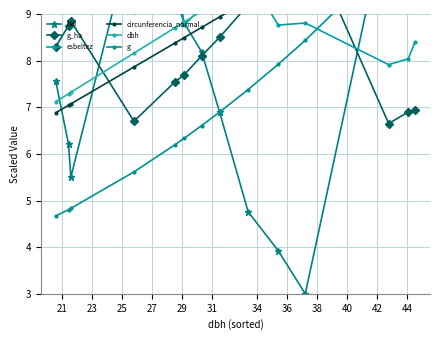

How many lines are shown in the chart?

6